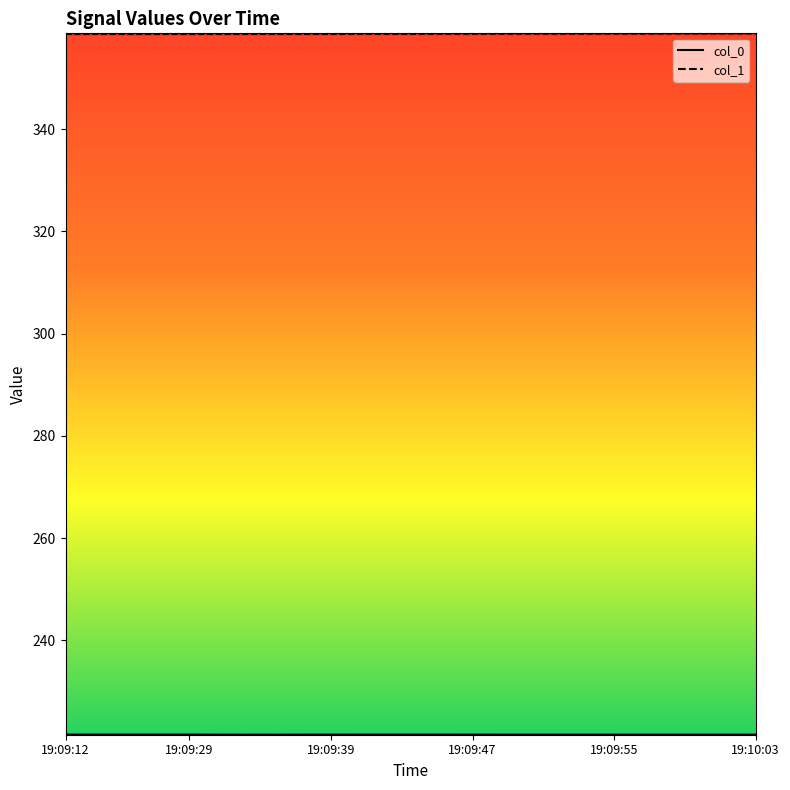

What is the difference between the highest and lowest values at 19:09:29?

136.9